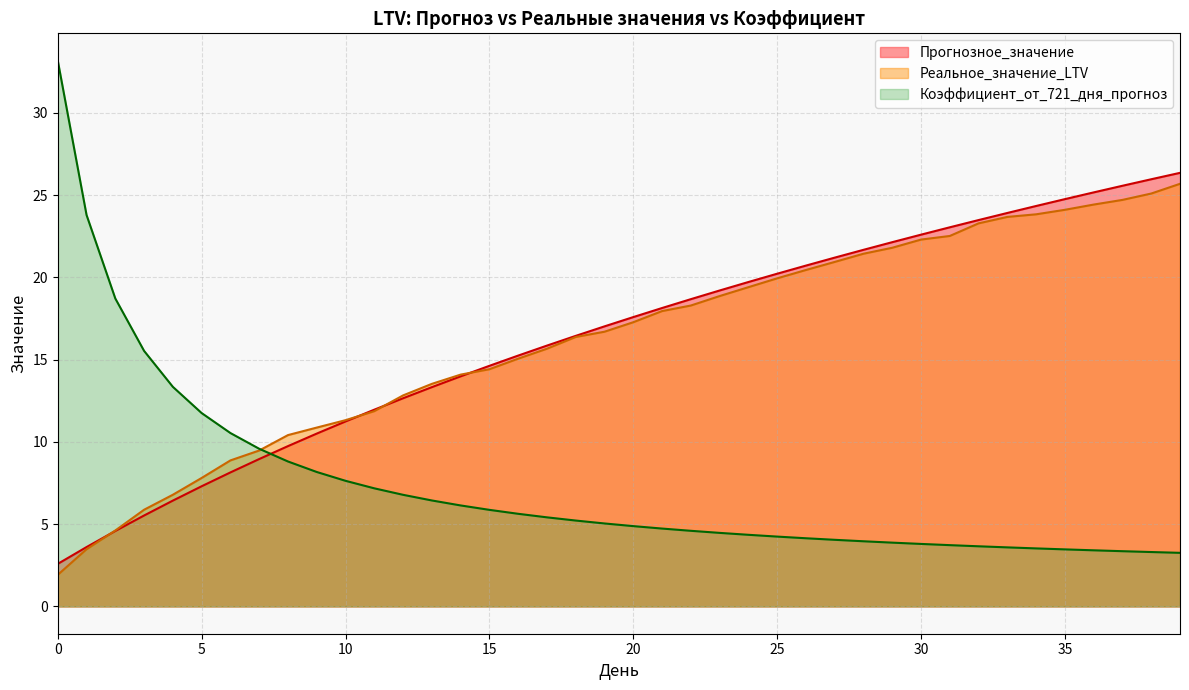

The value of Прогнозное_значение at 0 is 1.2. True or false?

False